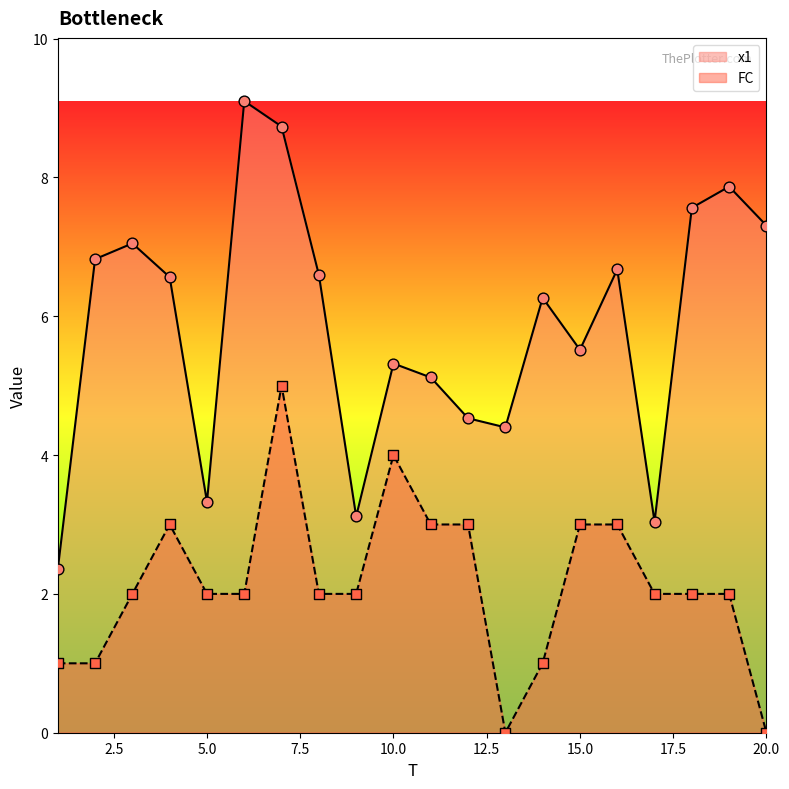

What is the total value across all series at 16?

9.7